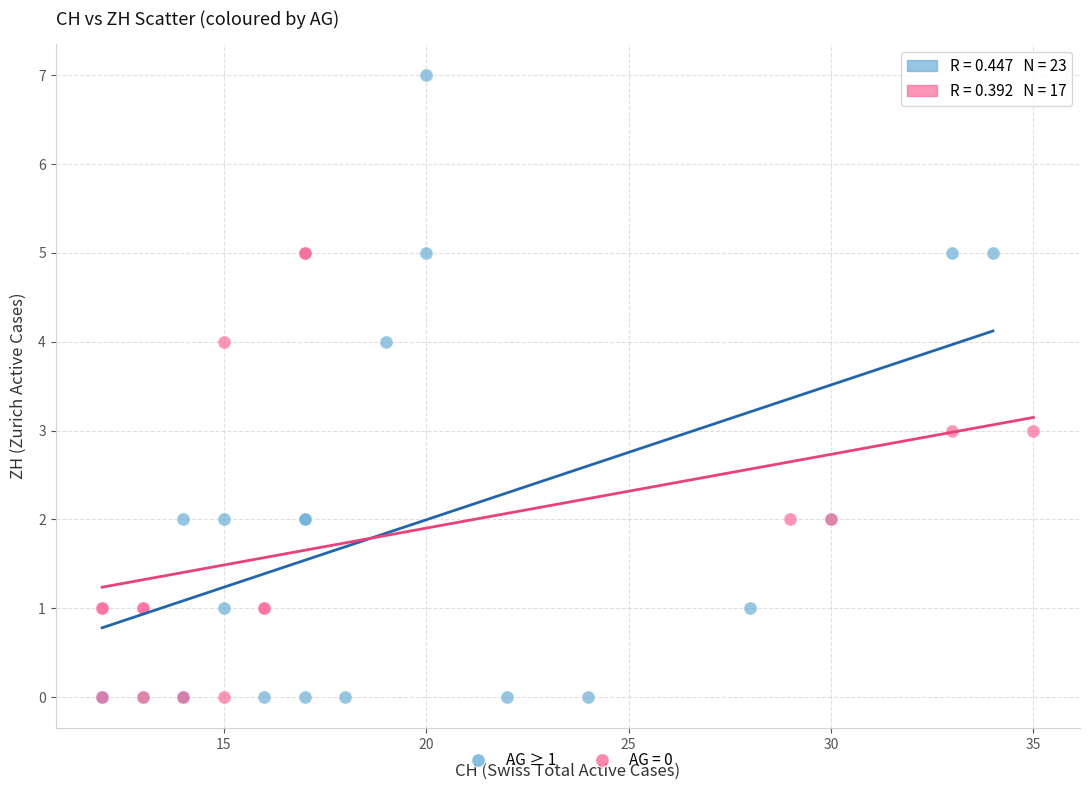

Which series has the widest spread of Y values?

AG ≥ 1